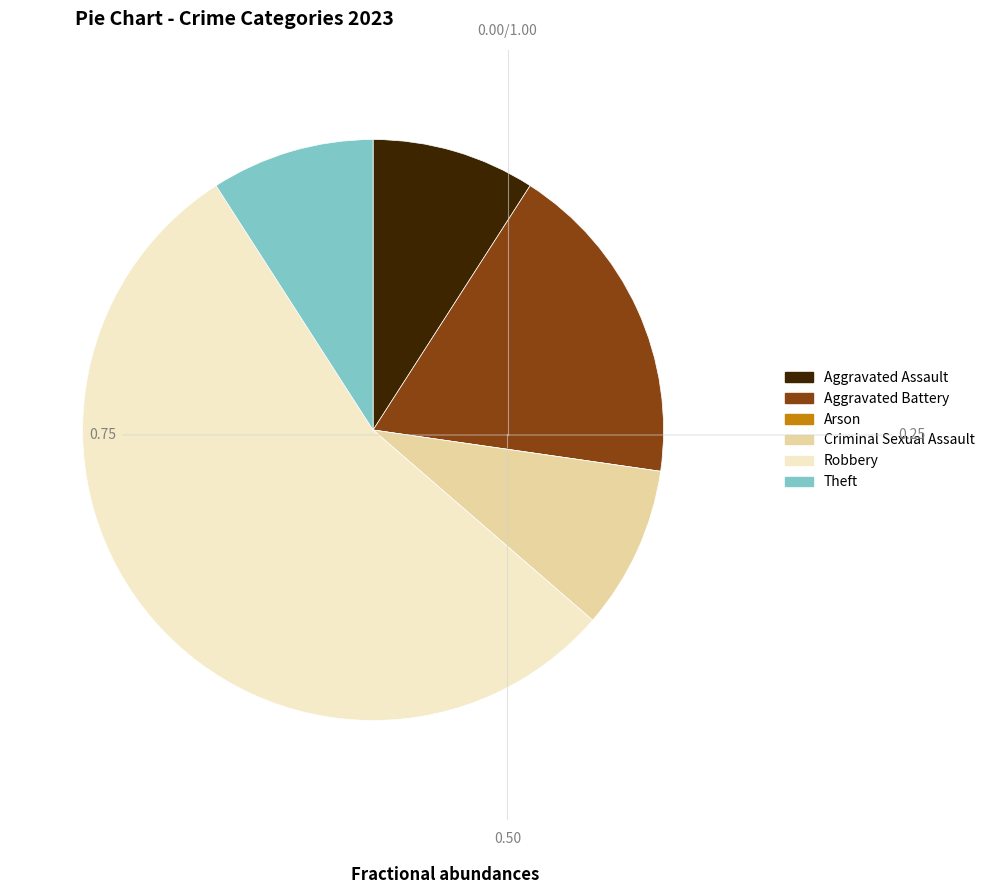

Is it true that Theft is 9% of the pie?

True